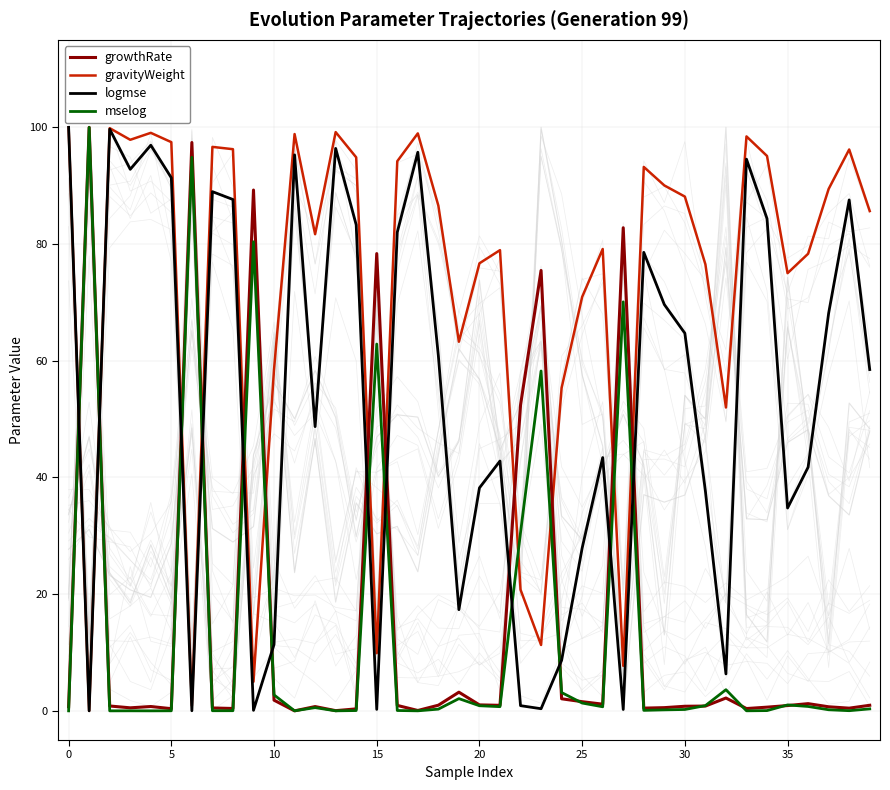

Is this an area chart (filled region under the line)?

No